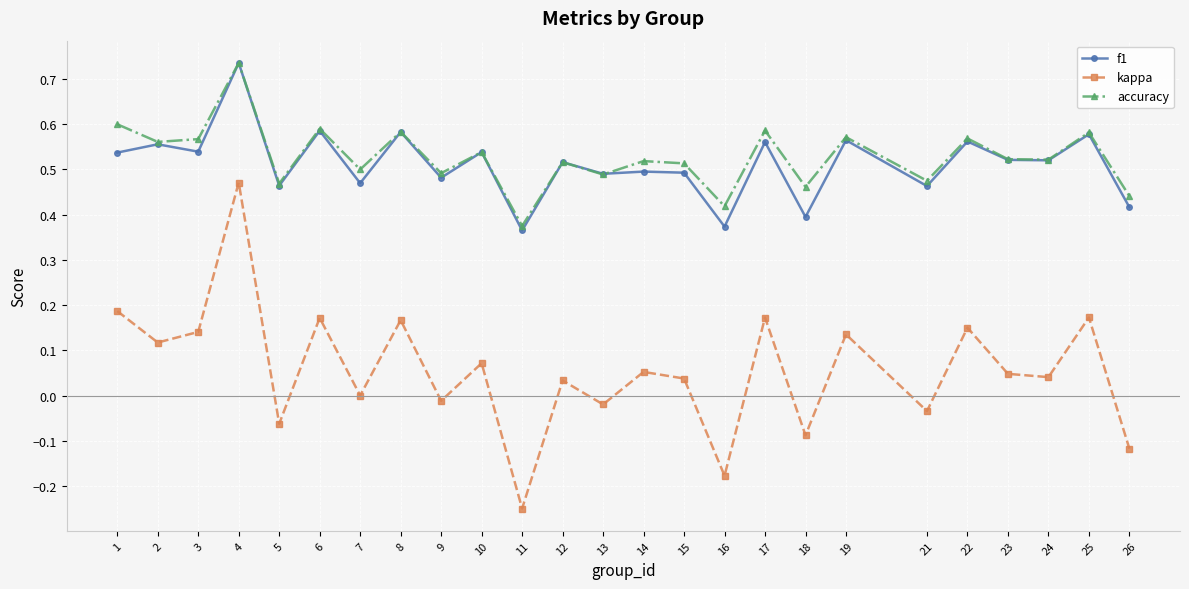

Which category has the highest value in the kappa series?

4